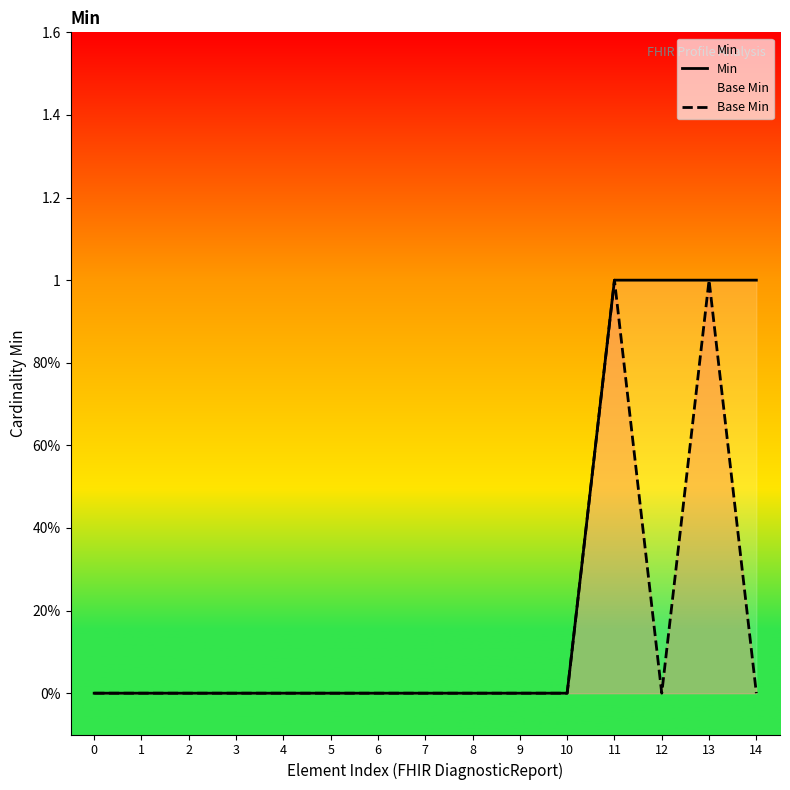

True or false: Min has more than 0 interior local peaks.

False